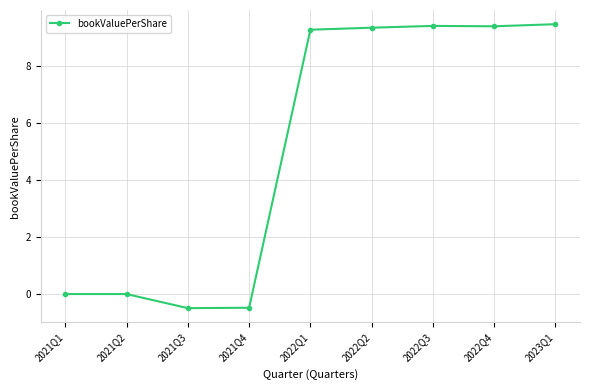

What is the label of the 6th point from the right?

2021Q4